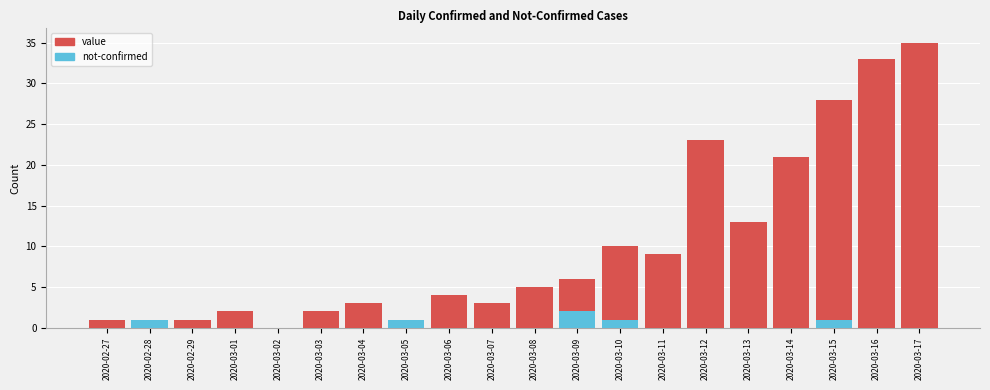

True or false: value has a value of 2 at 2020-03-05.

False